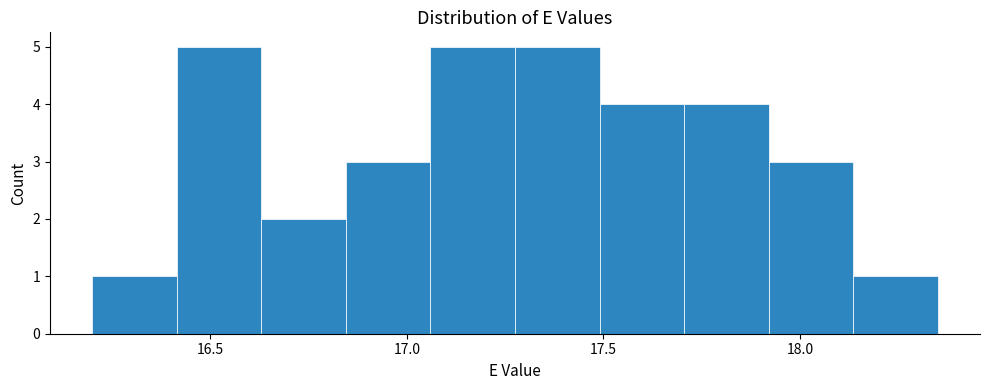

How tall is the bar that spans 17.490 to 17.705 on the x-axis? Neither the bar edges nor the heights are printed on the chart, so give them approximately, as read against the axes.

4